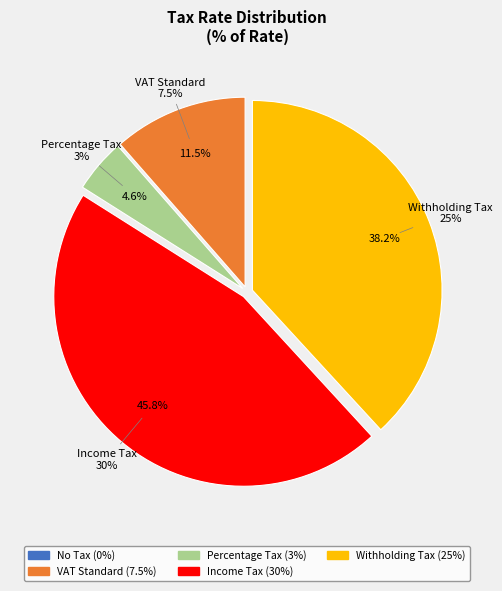

The Percentage Tax slice represents 1% of the pie. True or false?

False